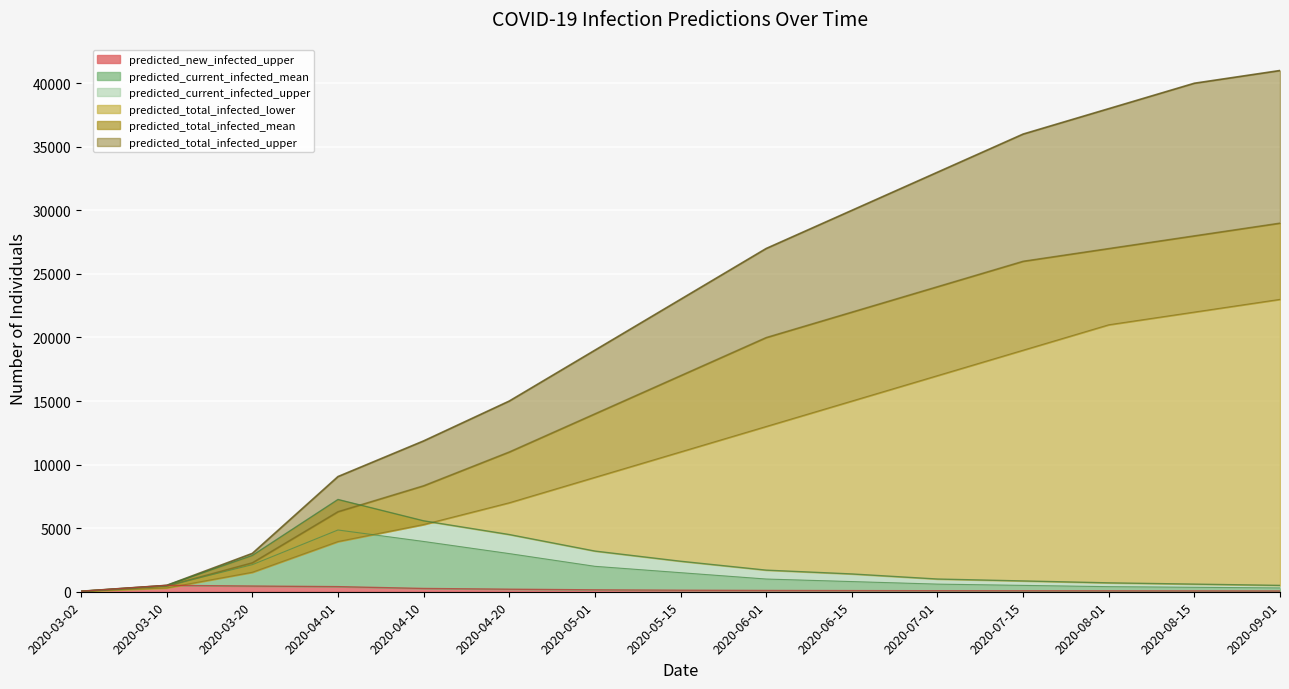

Does the chart display data point markers on the line(s)?

No